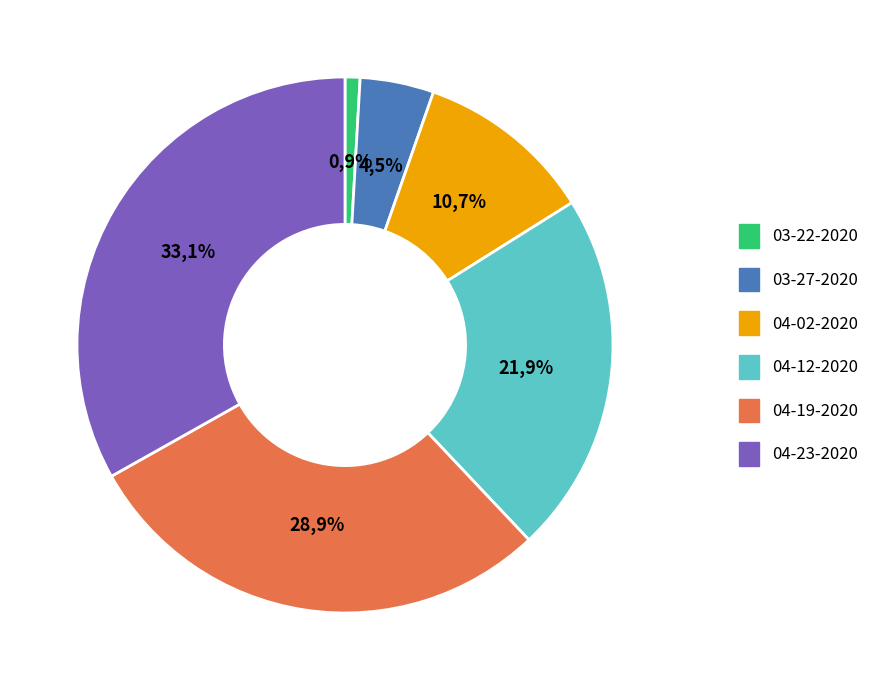

Count the number of slices in the pie.

4